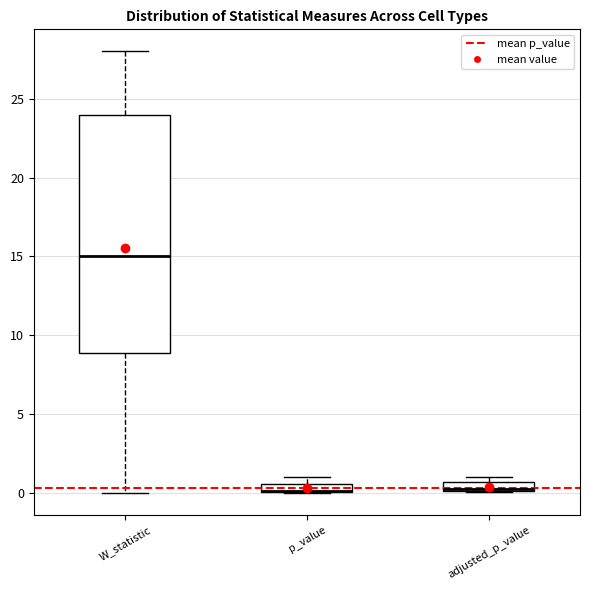

Comparing the boxes themselves (not the whiskers), which one is the tallest?

W_statistic